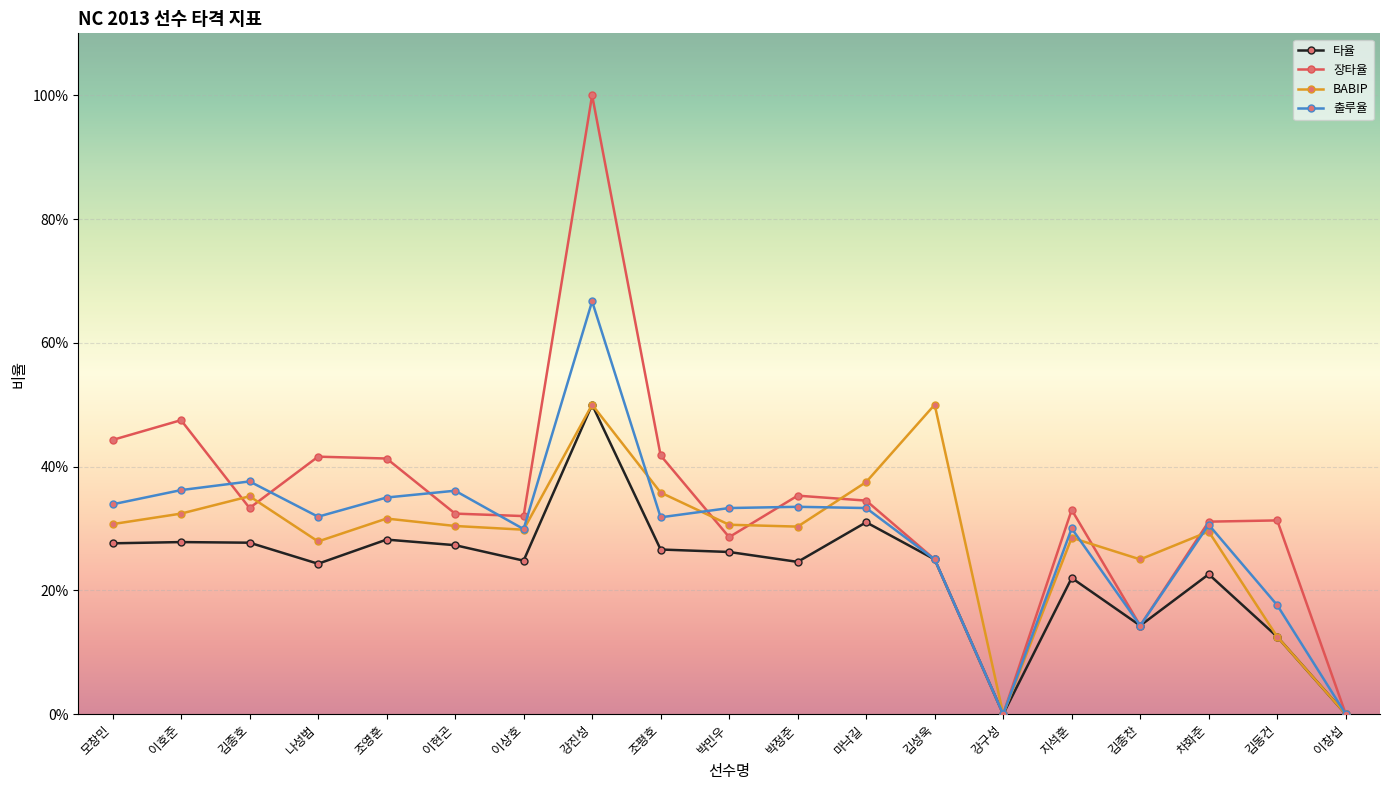

True or false: 장타율 and 타율 intersect in this chart.

False